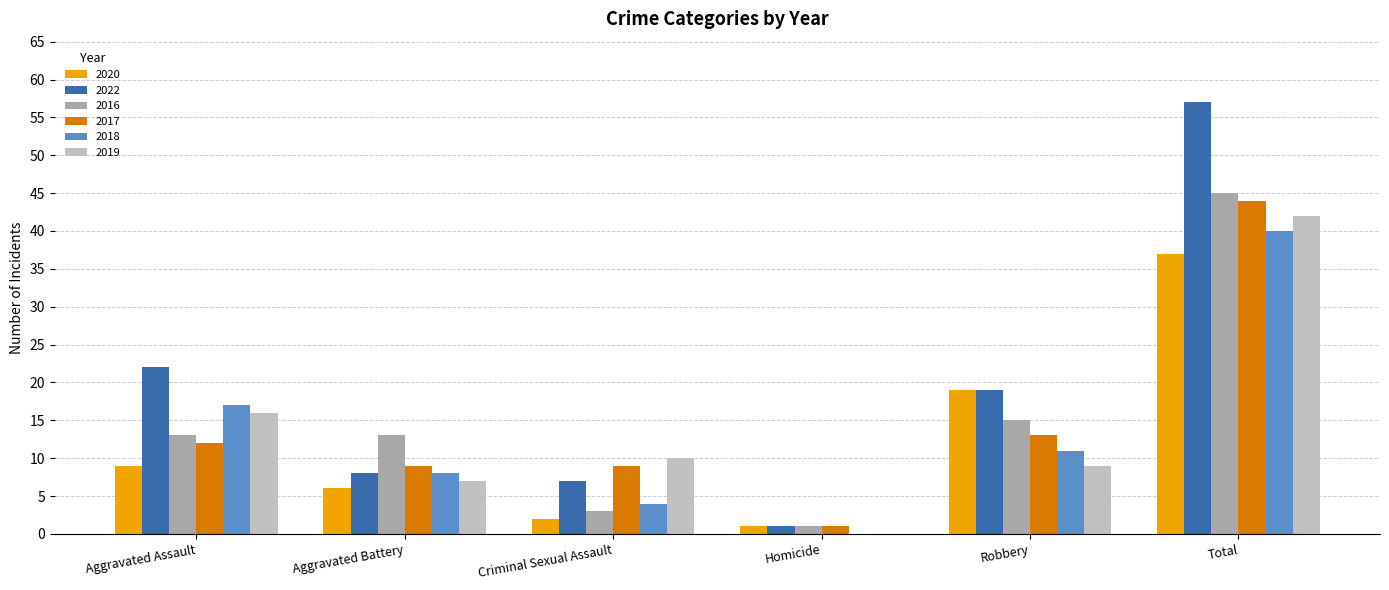

What is the total value across all series at Criminal Sexual Assault?

35